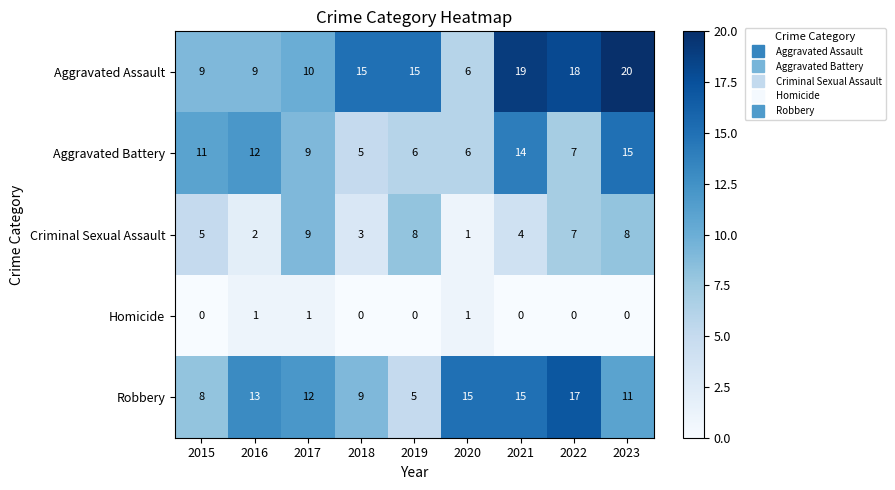

Count the Criminal Sexual Assault values in the range 3 to 8.

6